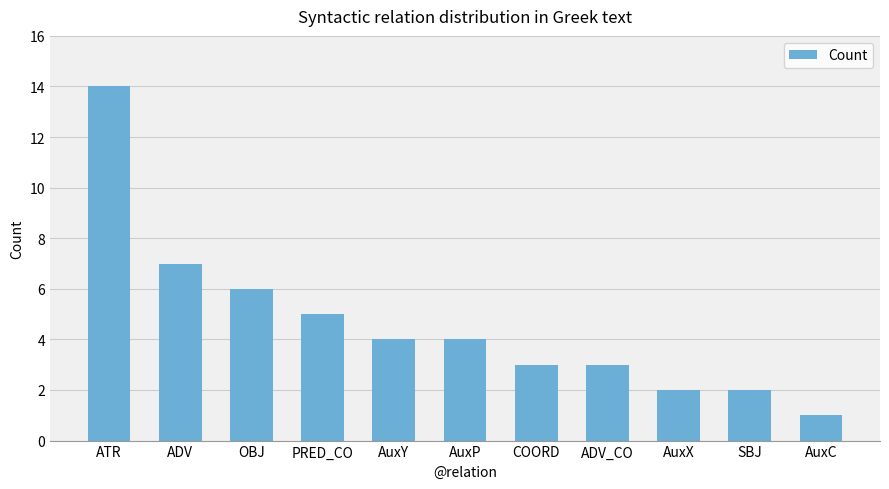

Is it true that the value at AuxY is 7?

False